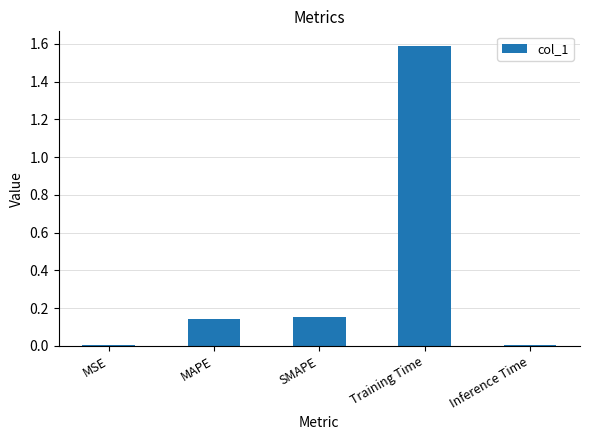

What is the label of the 1st bar from the right?

Inference Time